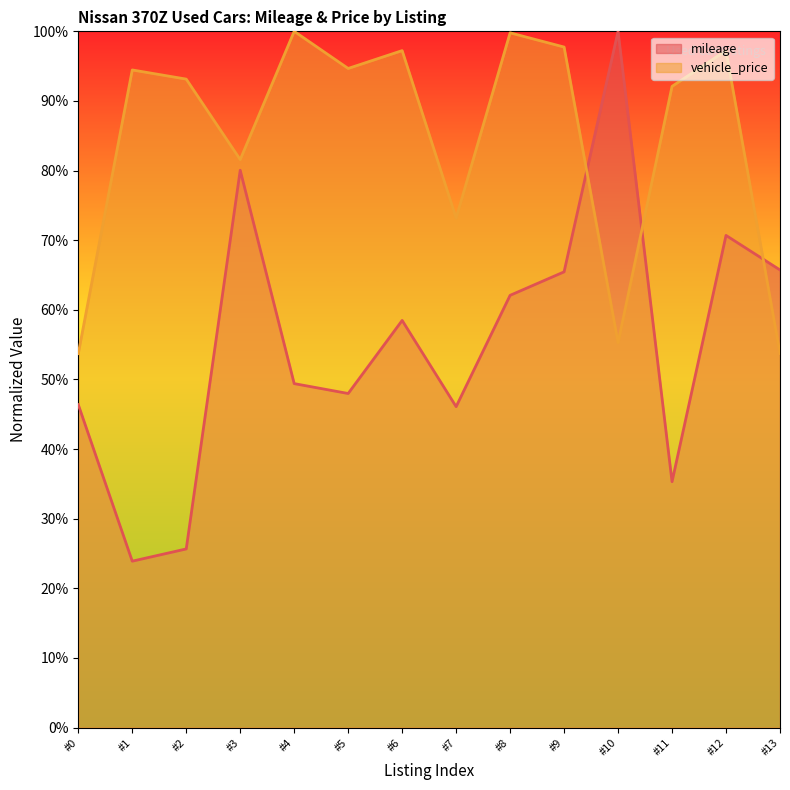

At which category is the sum across all series the highest?

#12